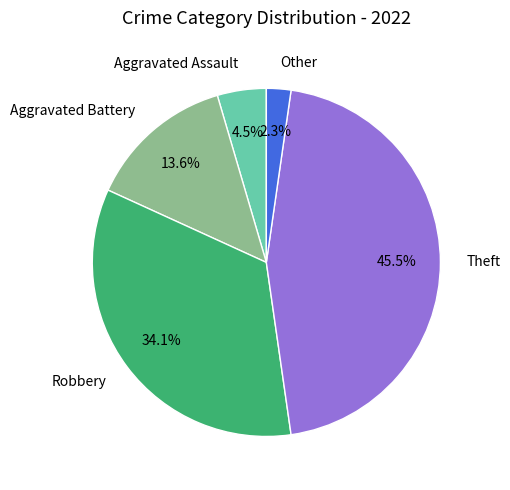

How many segments does this pie chart have?

5